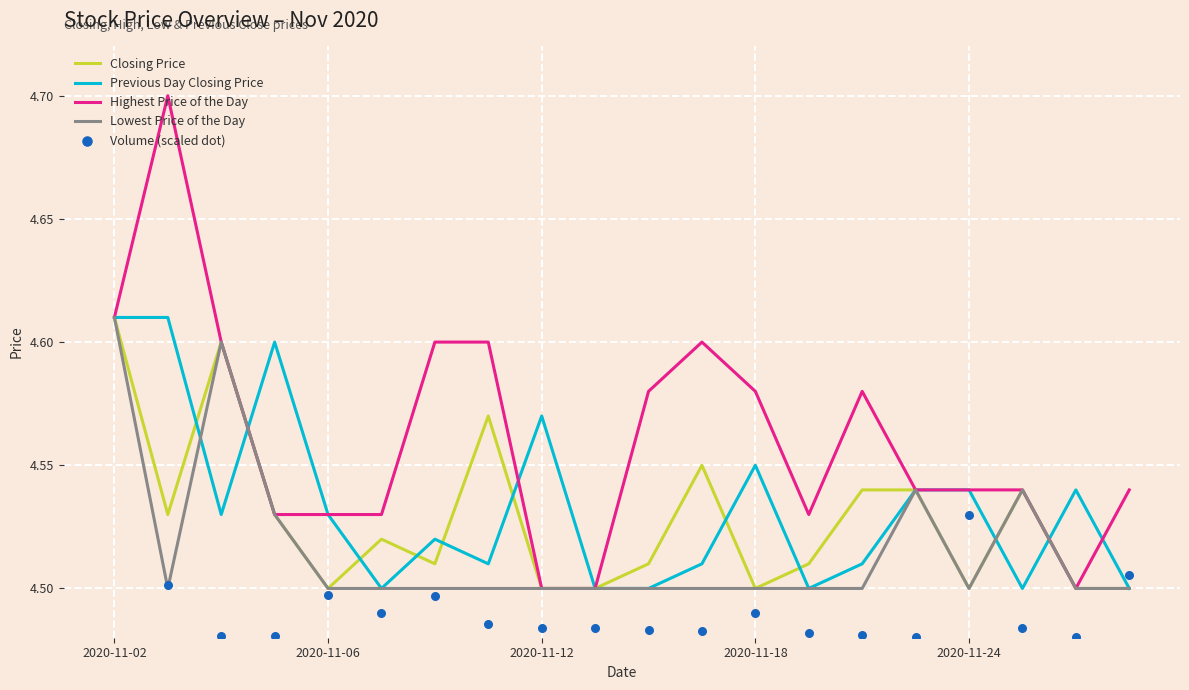

At how many categories does at least one series exceed 4?

20